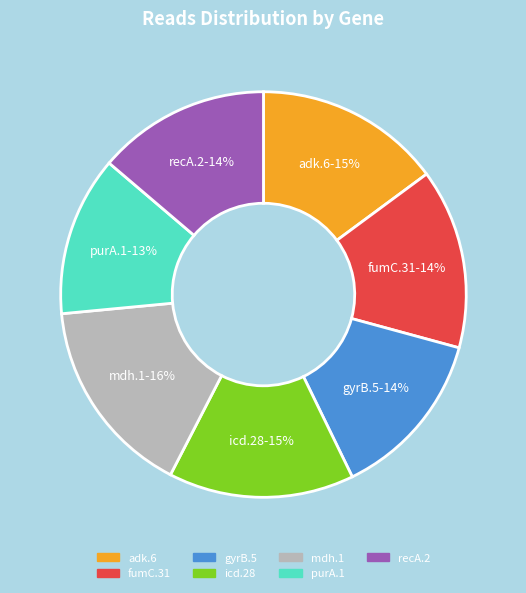

How many slices are in this pie chart?

7